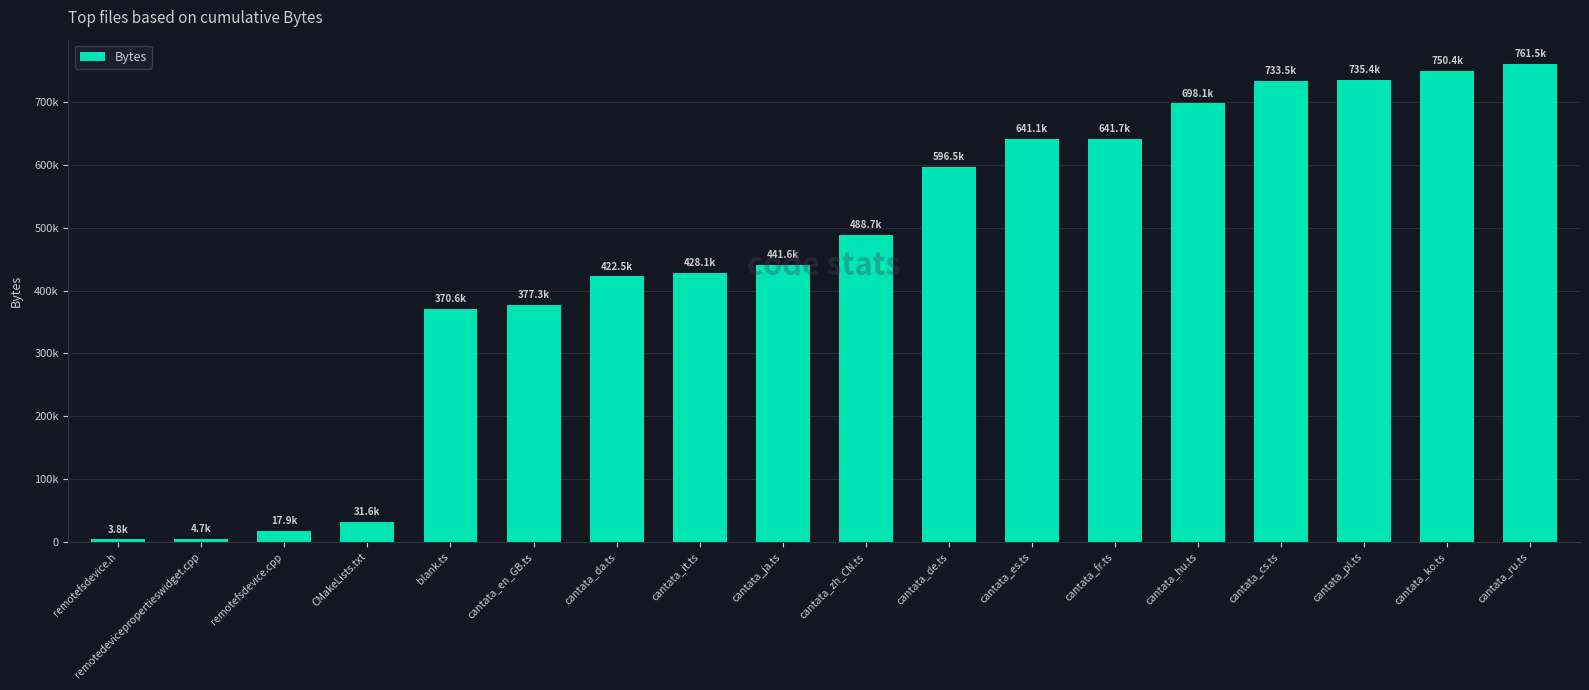

List the labels in order of value, largest first.

cantata_ru.ts, cantata_ko.ts, cantata_pl.ts, cantata_cs.ts, cantata_hu.ts, cantata_fr.ts, cantata_es.ts, cantata_de.ts, cantata_zh_CN.ts, cantata_ja.ts, cantata_it.ts, cantata_da.ts, cantata_en_GB.ts, blank.ts, CMakeLists.txt, remotefsdevice.cpp, remotedevicepropertieswidget.cpp, remotefsdevice.h